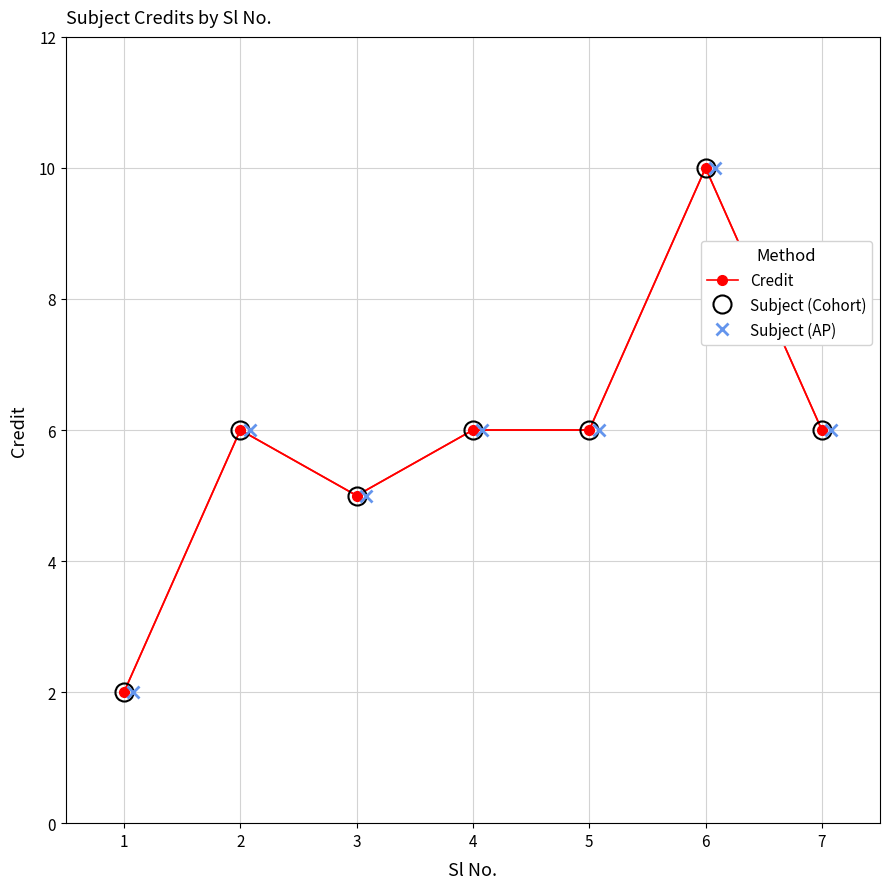

How many categories are shown in the chart?

7